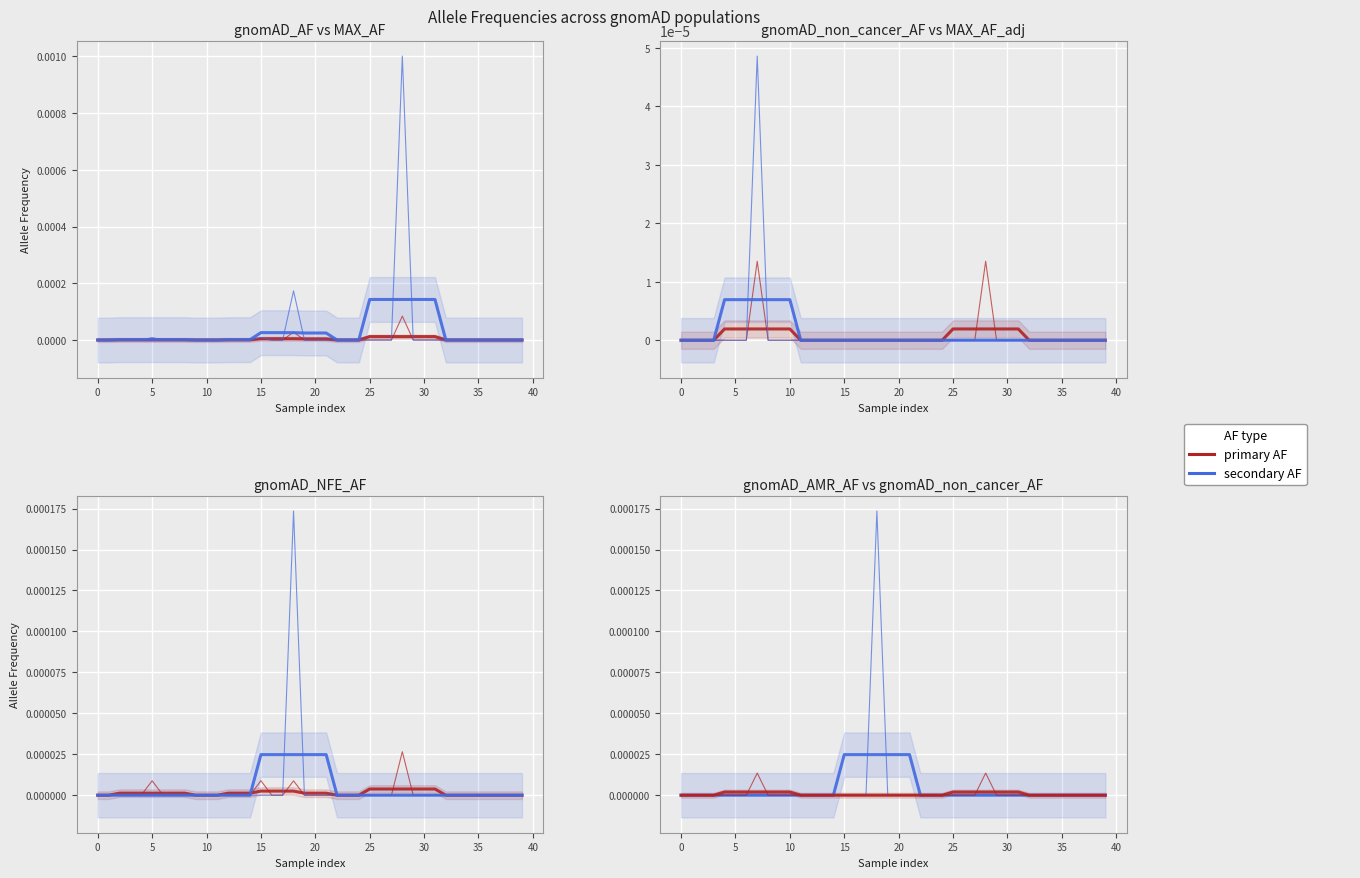

The gnomAD_AMR_AF series shows 0.0 at 18. True or false?

False